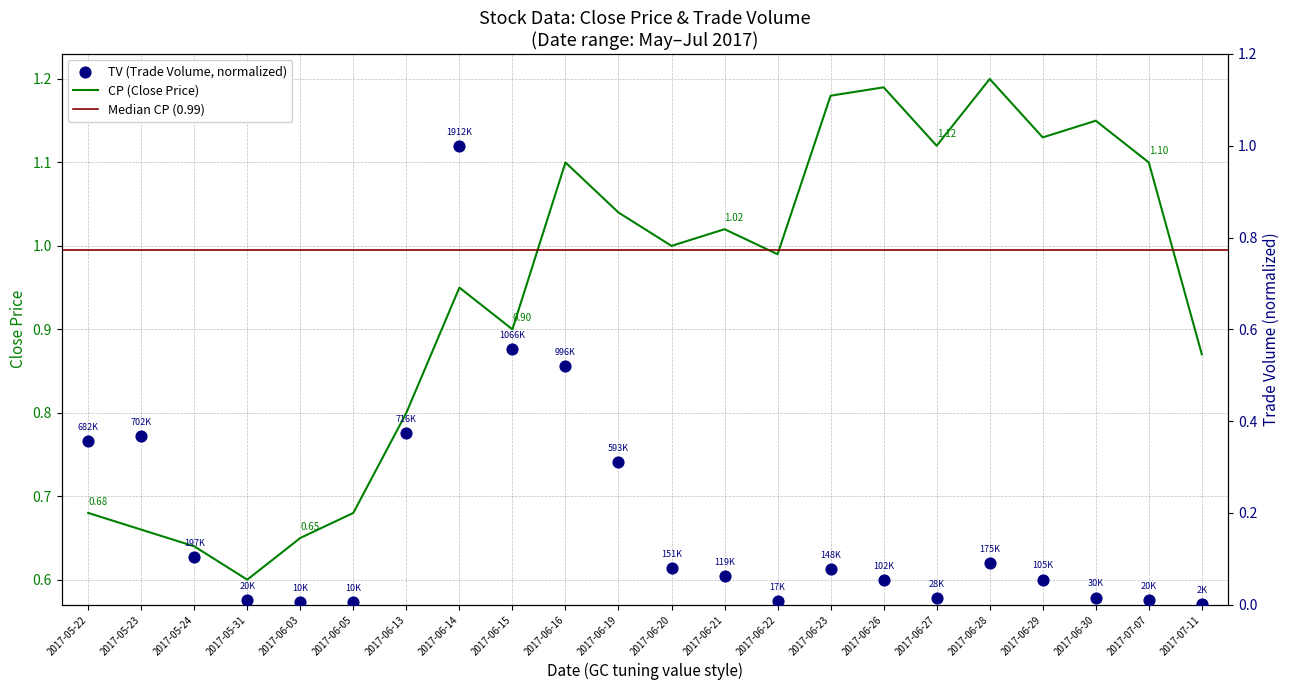

What is the total value across all series at 2017-06-28?

1.3